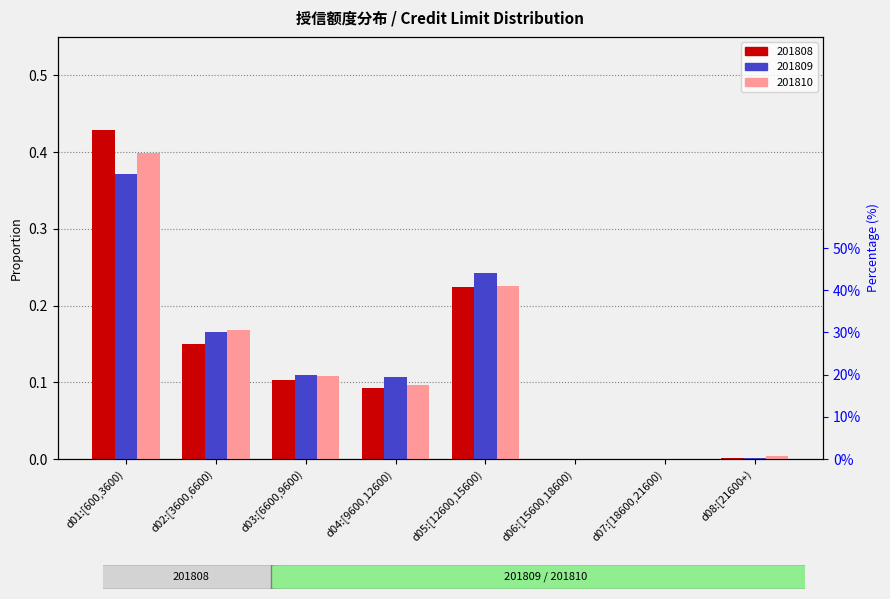

What is the total value across all series at d03:[6600,9600)?

0.3